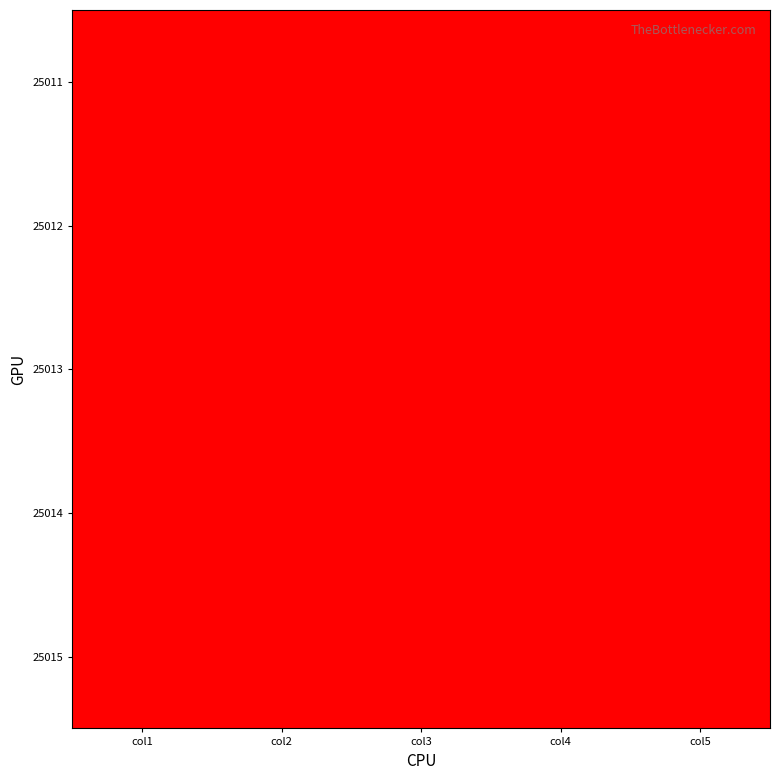

List the series in order of their overall mean, highest first.

25015, 25014, 25013, 25012, 25011